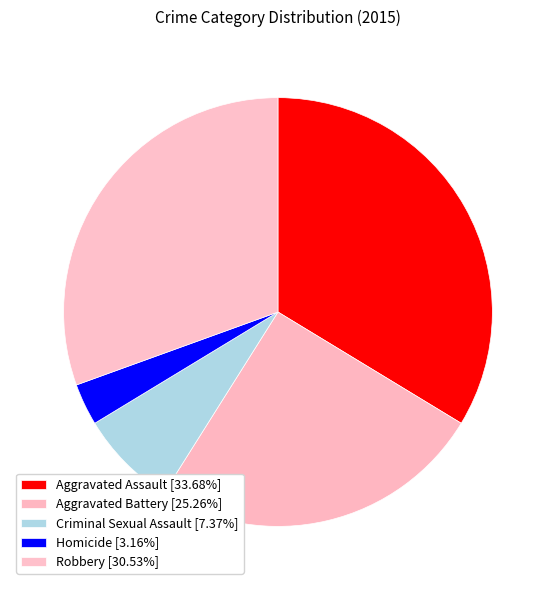

Rank the categories by value from highest to lowest.

Aggravated Assault, Robbery, Aggravated Battery, Criminal Sexual Assault, Homicide